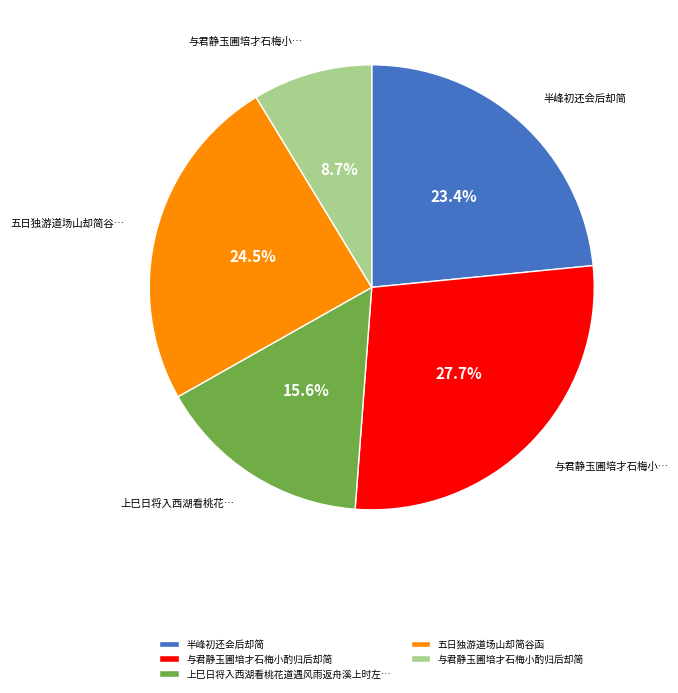

Is there a majority slice in this chart?

No